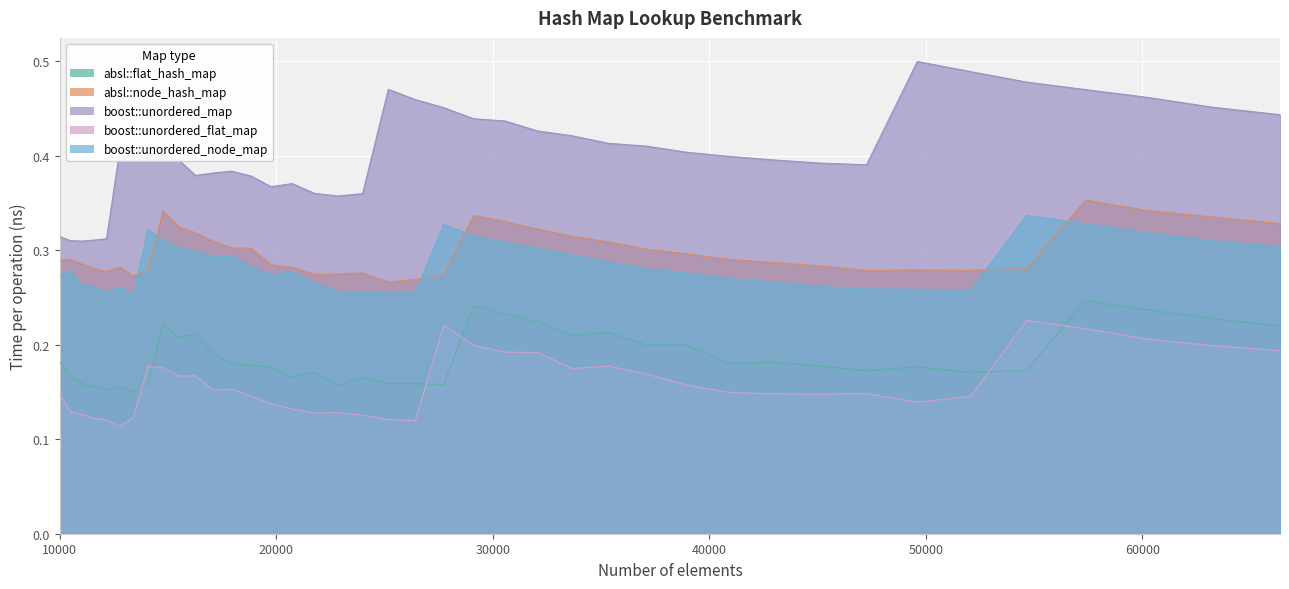

In absl::node_hash_map, how many points are higher than both neighbors (excluding endpoints)?

7